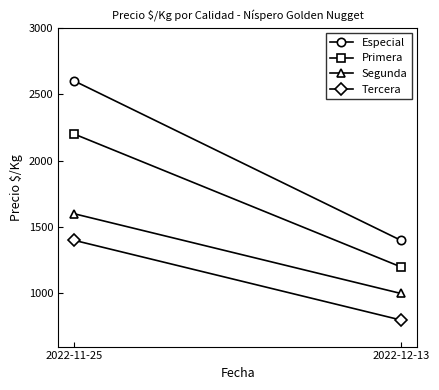

What is the sum of all Tercera values?

2200